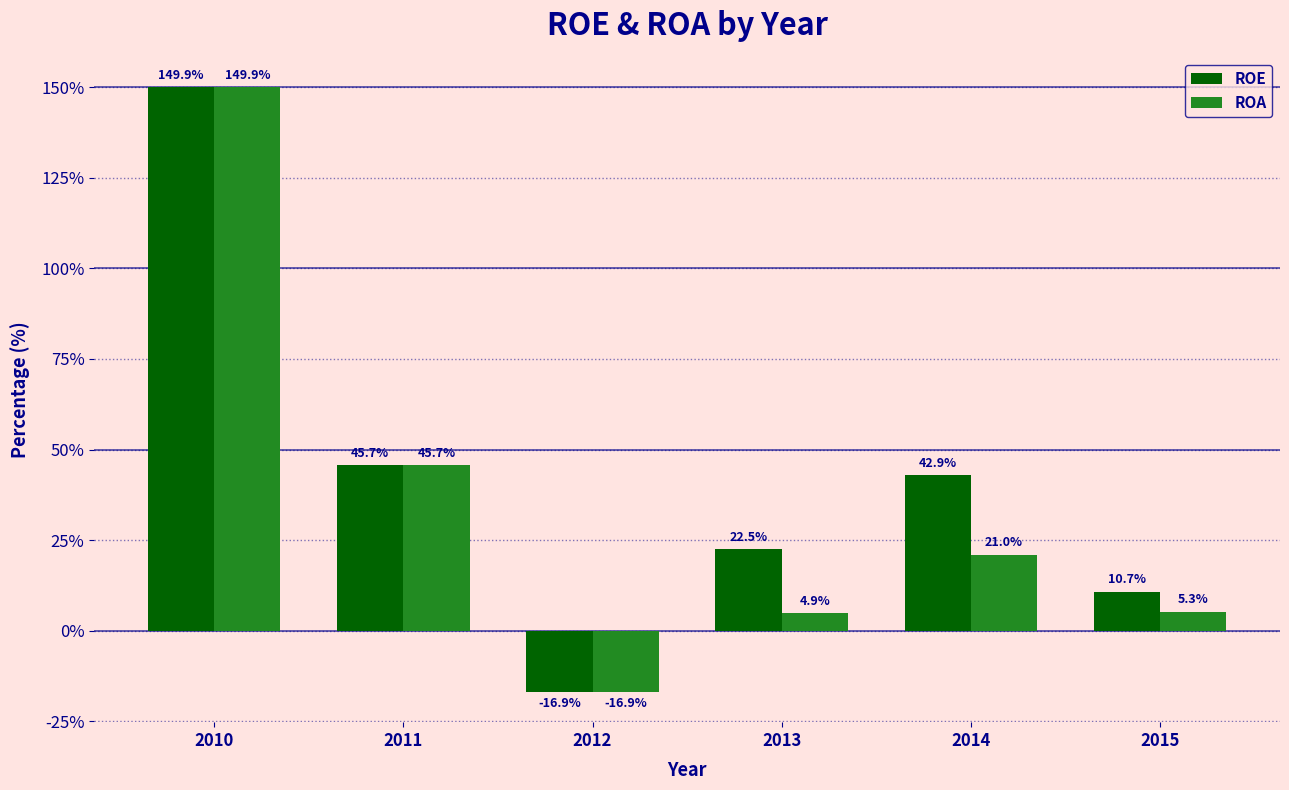

Reading left to right, transcribe all the data shown in this chart.

ROE: 149.9	45.7	-16.9	22.5	42.9	10.7
ROA: 149.9	45.7	-16.9	4.9	21.0	5.3